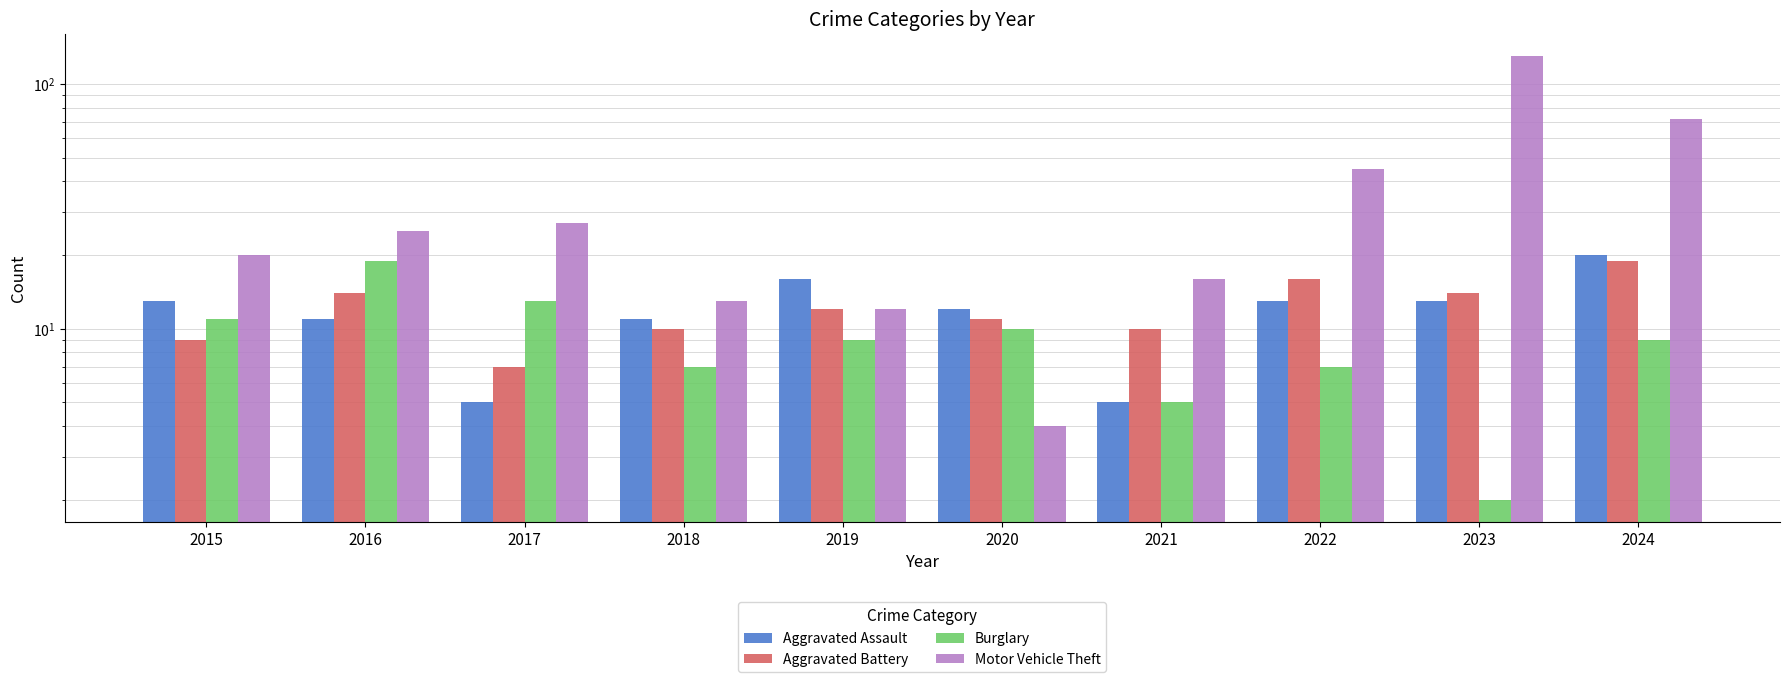

What is the value of the Aggravated Battery bar at the 10th from the left?

19